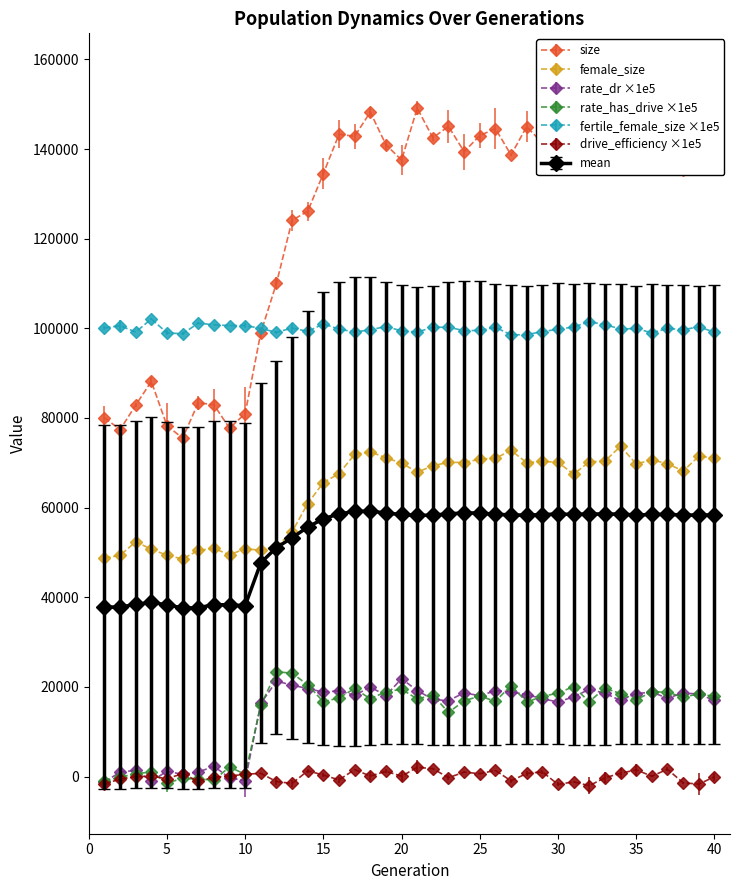

True or false: female_size and fertile_female_size ×1e5 intersect in this chart.

False